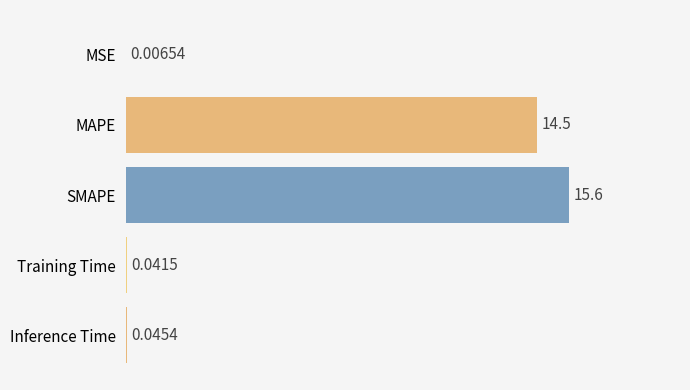

At which label is the value closest to 7?

Inference Time